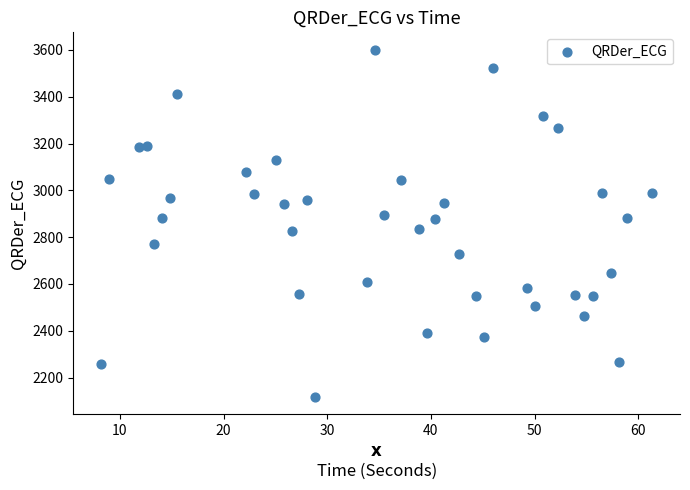

What is the range of X values (max minus min)?

53.2